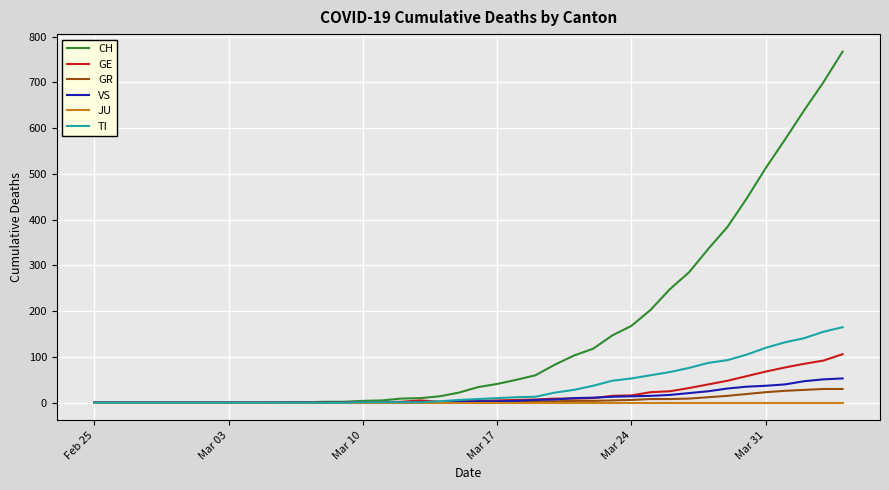

Does the chart display data point markers on the line(s)?

No